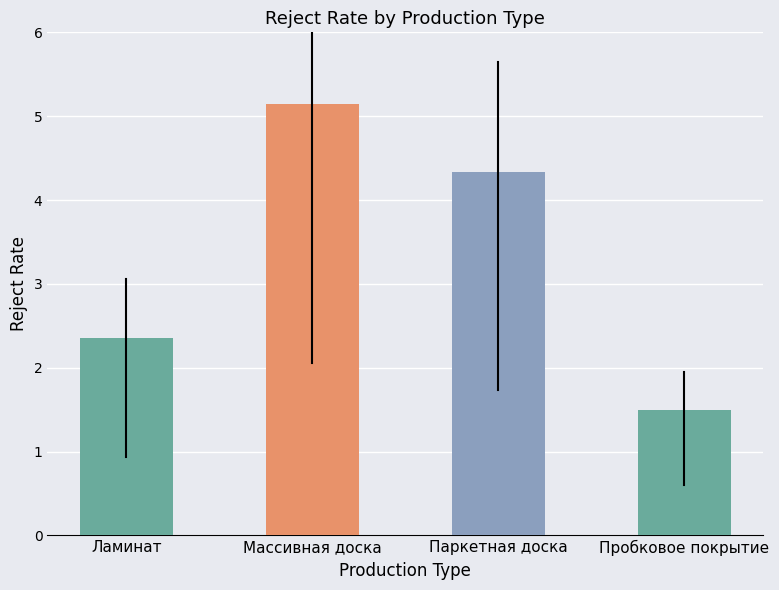

Where does the data first go above 4?

Массивная доска